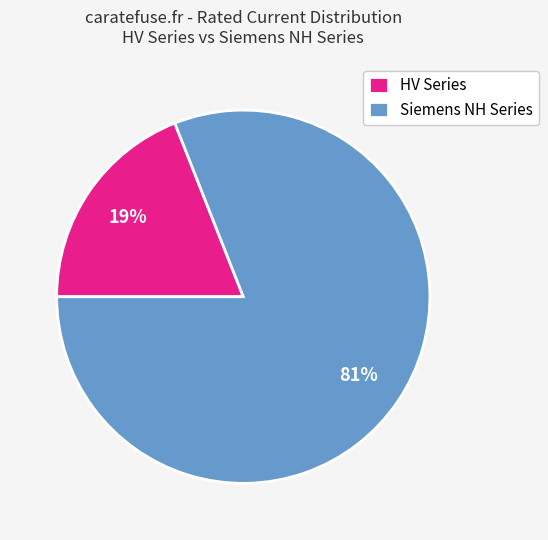

Which has a higher value, HV Series or Siemens NH Series?

Siemens NH Series